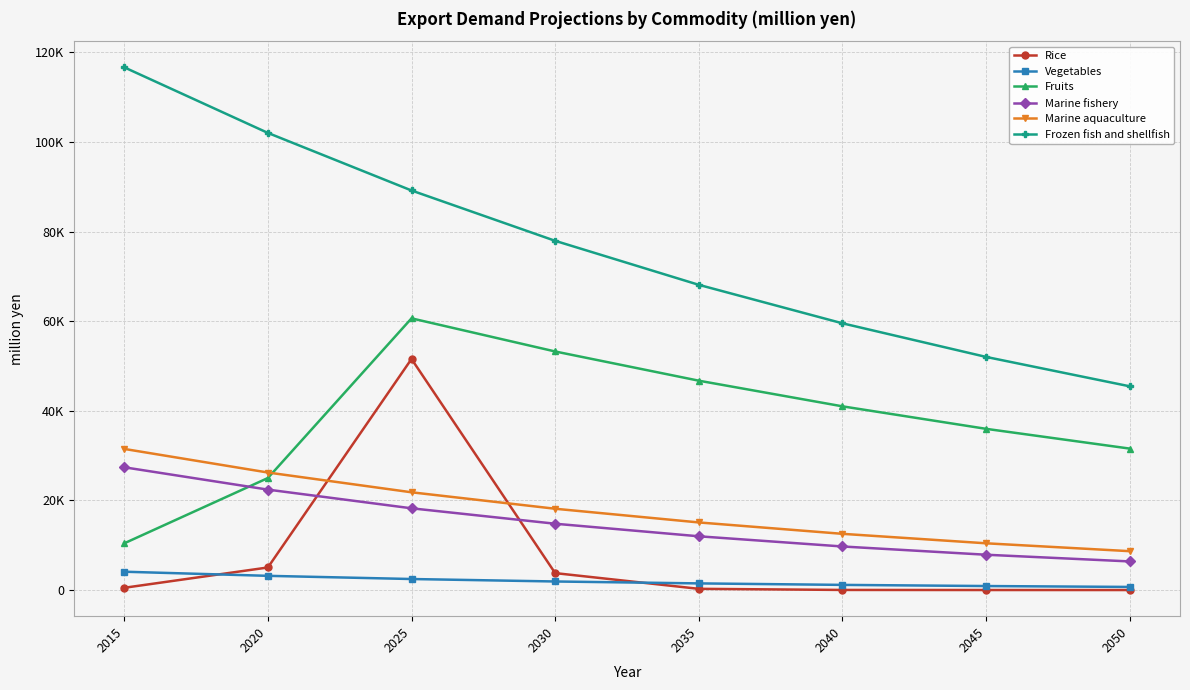

Between 2025 and 2015, which is larger?

2025